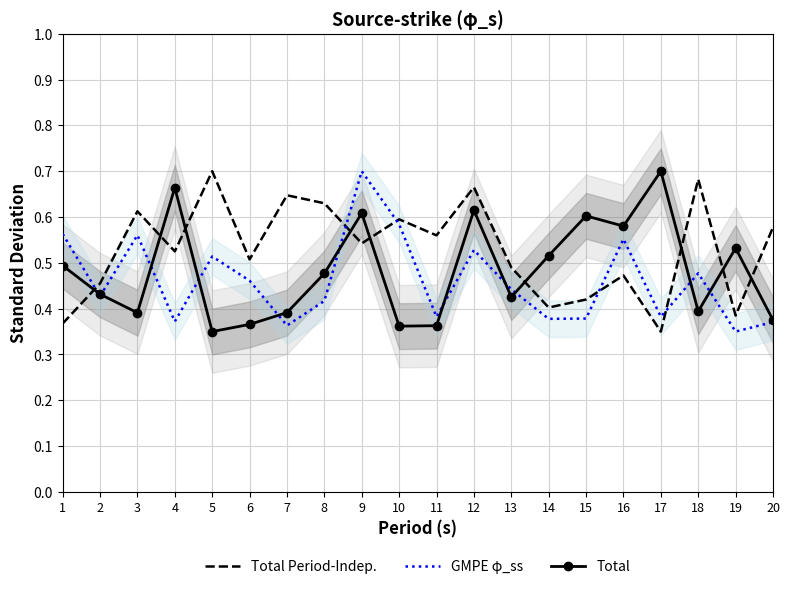

What is the difference between the second highest and minimum values in the Total Period-Indep. series?

0.3